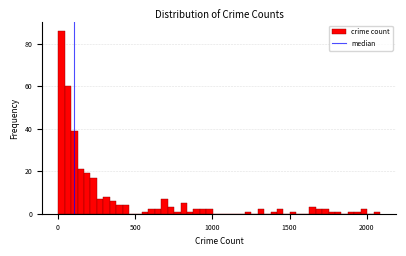

Around what value on the x-axis is the tallest bar? Give the approximate position of its centre, as read against the axis.

0